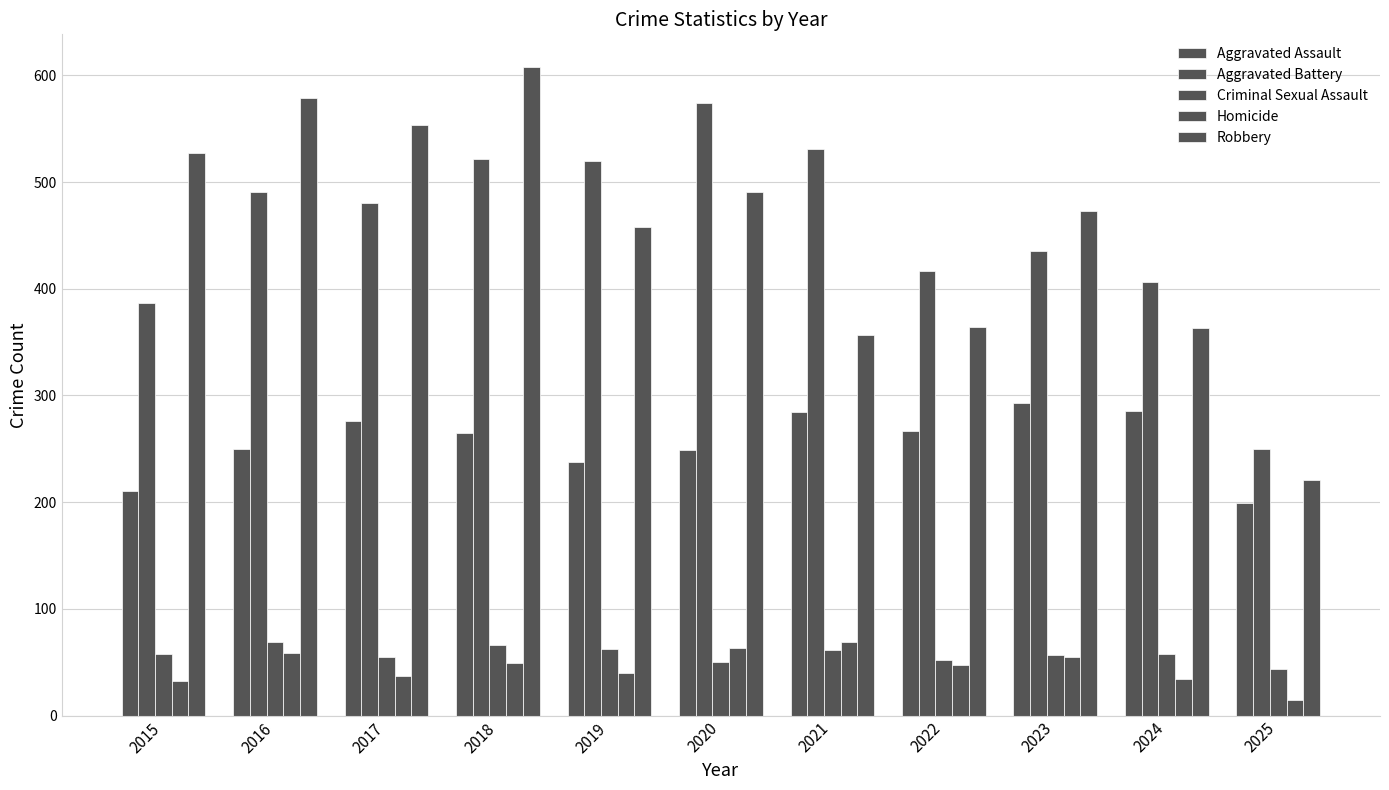

Which label corresponds to the largest value in the chart?

2018